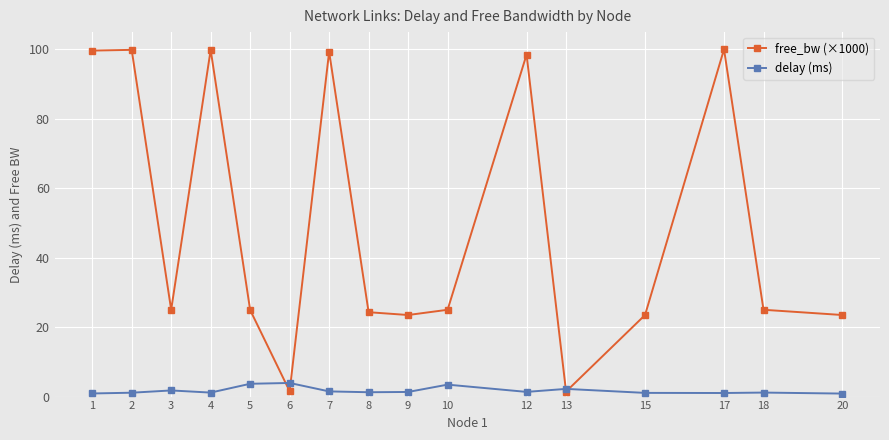

True or false: delay (ms) has a value of 3.4 at 10.

True